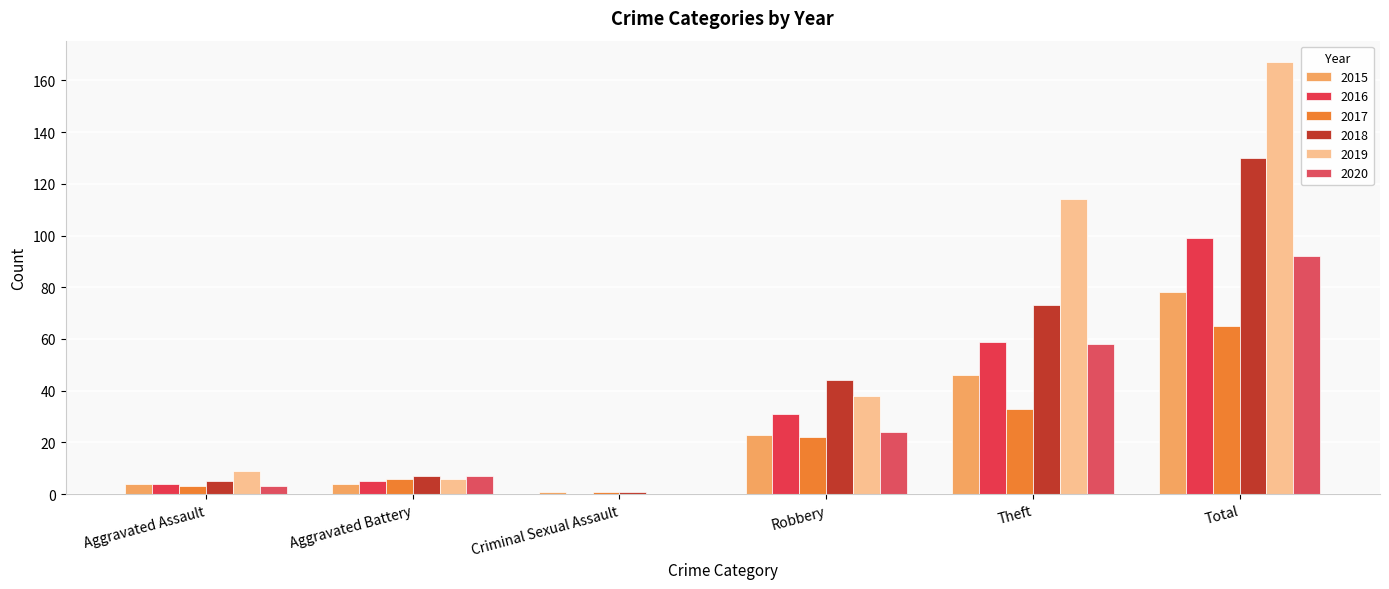

Reading left to right, extract all data points from this chart.

2015: Aggravated Assault=4	Aggravated Battery=4	Criminal Sexual Assault=1	Robbery=23	Theft=46	Total=78
2016: Aggravated Assault=4	Aggravated Battery=5	Criminal Sexual Assault=0	Robbery=31	Theft=59	Total=99
2017: Aggravated Assault=3	Aggravated Battery=6	Criminal Sexual Assault=1	Robbery=22	Theft=33	Total=65
2018: Aggravated Assault=5	Aggravated Battery=7	Criminal Sexual Assault=1	Robbery=44	Theft=73	Total=130
2019: Aggravated Assault=9	Aggravated Battery=6	Criminal Sexual Assault=0	Robbery=38	Theft=114	Total=167
2020: Aggravated Assault=3	Aggravated Battery=7	Criminal Sexual Assault=0	Robbery=24	Theft=58	Total=92